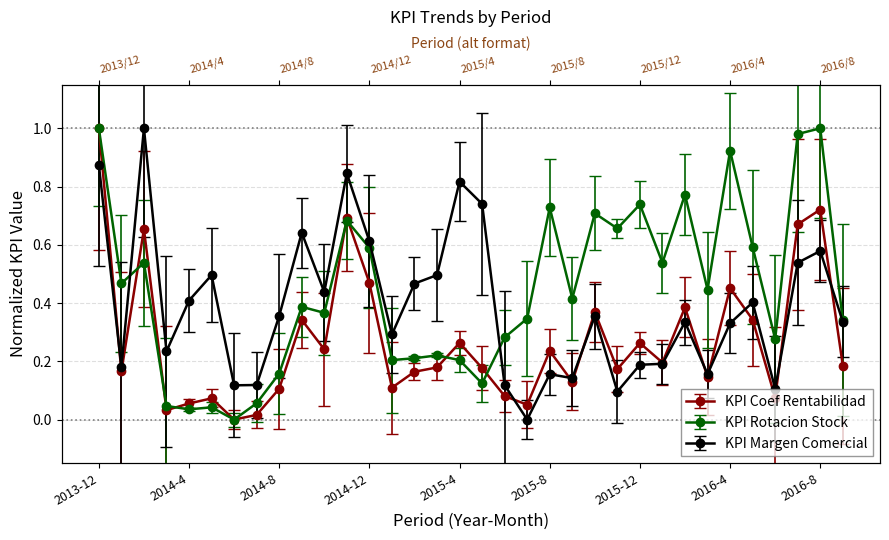

Between which two adjacent categories do KPI_COEF_RENTABILIDAD and KPI_MARGEN_COMERCIAL first intersect?

2013-12 and 2014-1